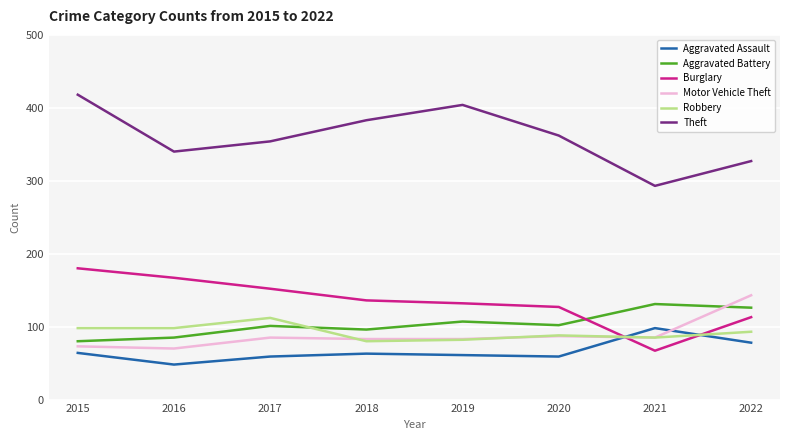

Which category has the highest value in the Robbery series?

2017